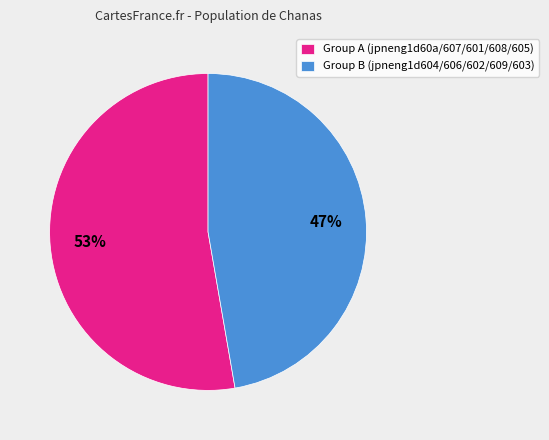

How many segments does this pie chart have?

2